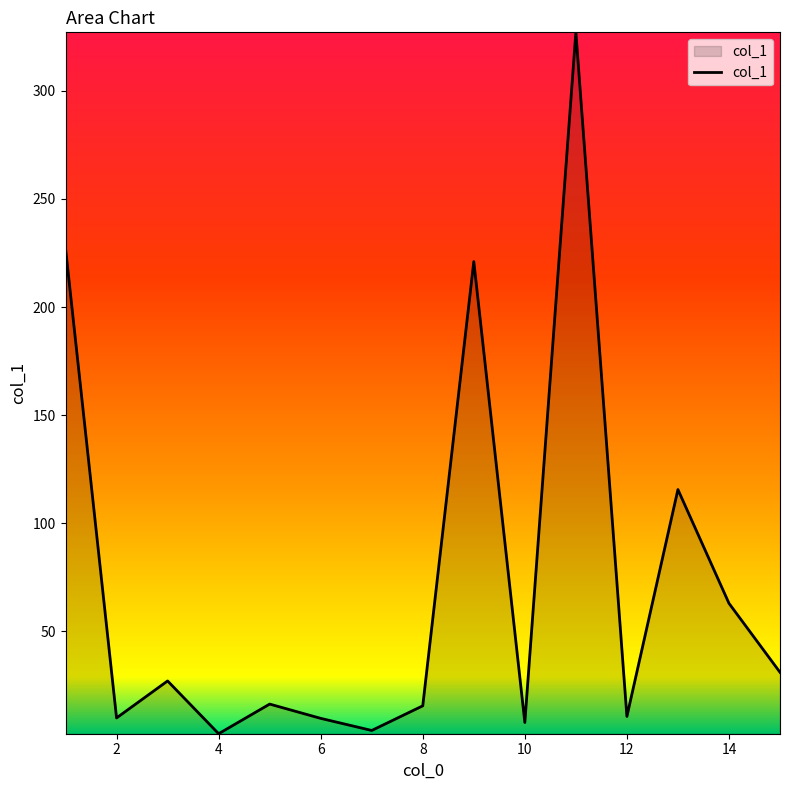

What is the difference between the second highest and minimum values?

224.4